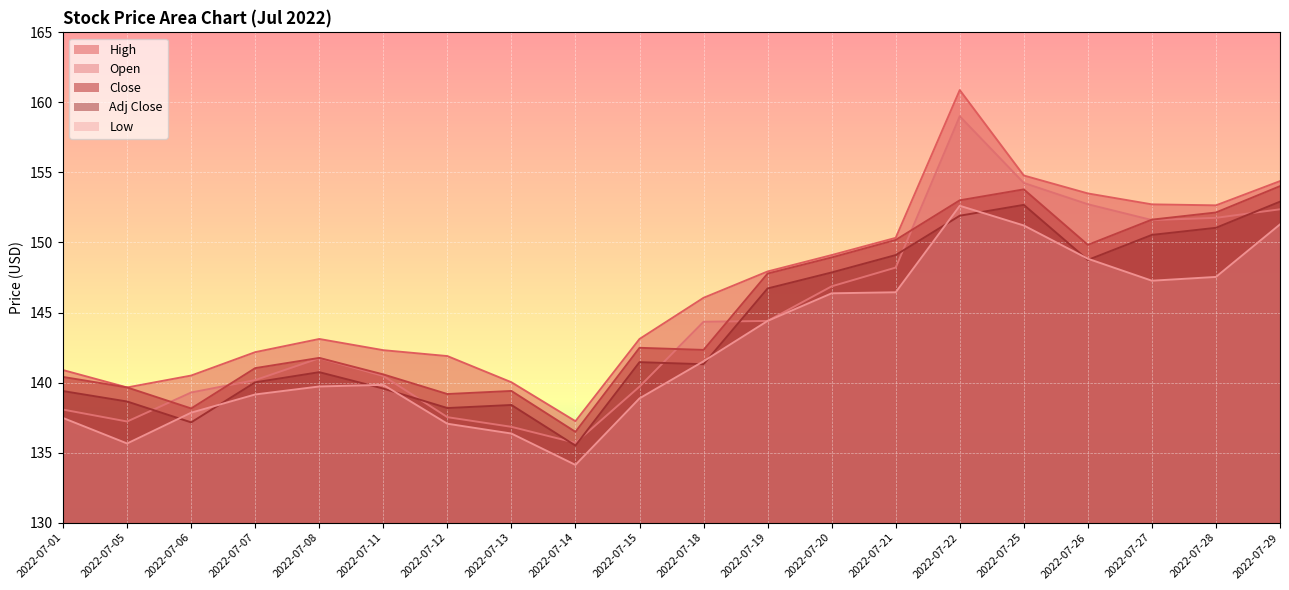

At 2022-07-13, list the series in order from smallest to largest.

Low, Open, Adj Close, Close, High